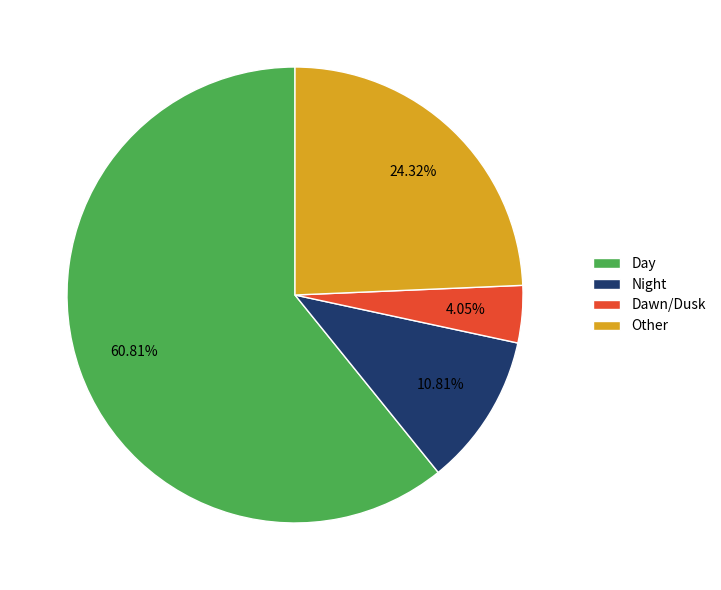

Which has a higher value, Dawn/Dusk or Other?

Other